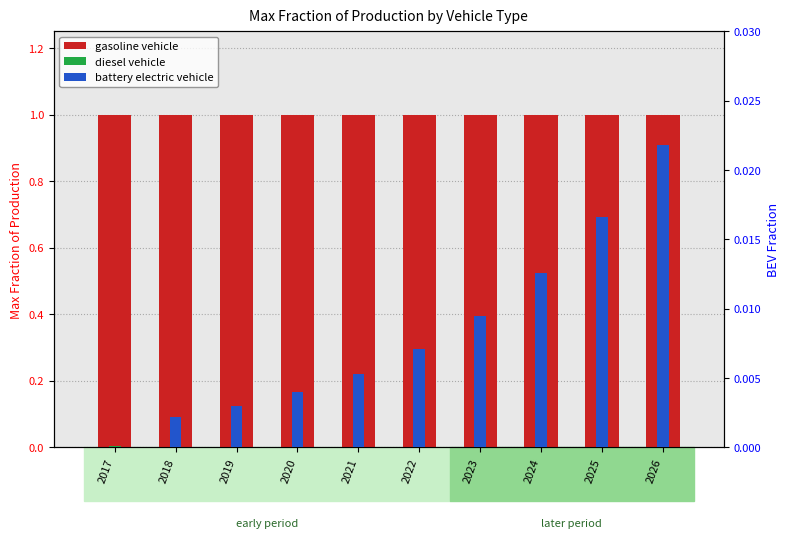

How many series are shown in this chart?

3